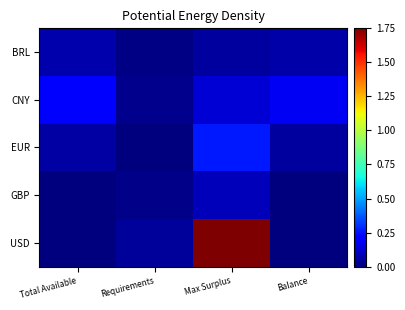

Reading right to left, extract all data points from this chart.

BRL: Balance=0.1	Max Surplus=0.1	Requirements=0.0	Total Available=0.1
CNY: Balance=0.2	Max Surplus=0.1	Requirements=0.0	Total Available=0.2
EUR: Balance=0.1	Max Surplus=0.3	Requirements=0.0	Total Available=0.1
GBP: Balance=0.0	Max Surplus=0.1	Requirements=0.0	Total Available=0.0
USD: Balance=0.0	Max Surplus=1.8	Requirements=0.0	Total Available=0.0